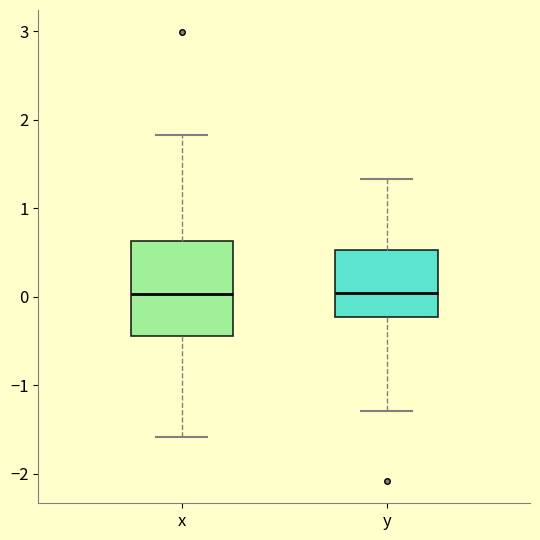

Which box is the tallest, from its lower edge to its upper edge?

x